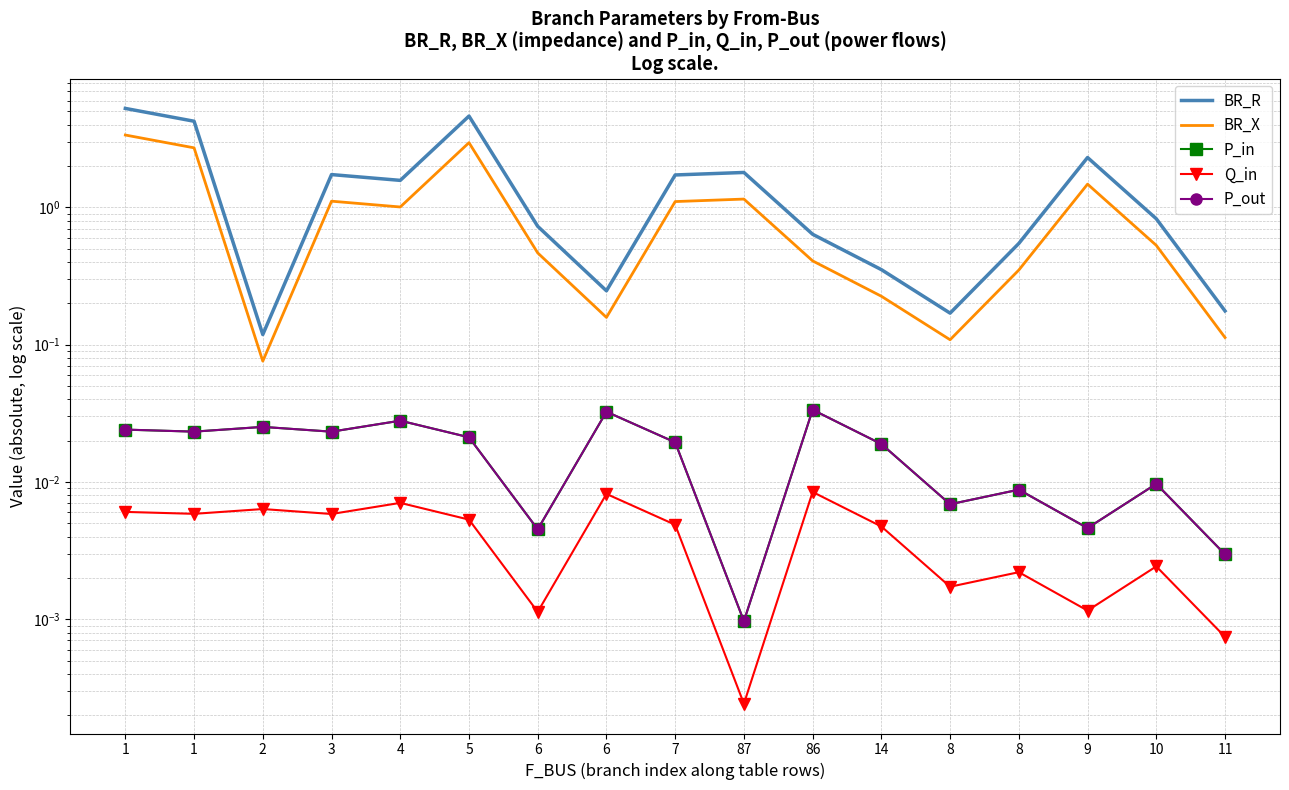

What is the value of the BR_X point at the 15th from the left?

1.5